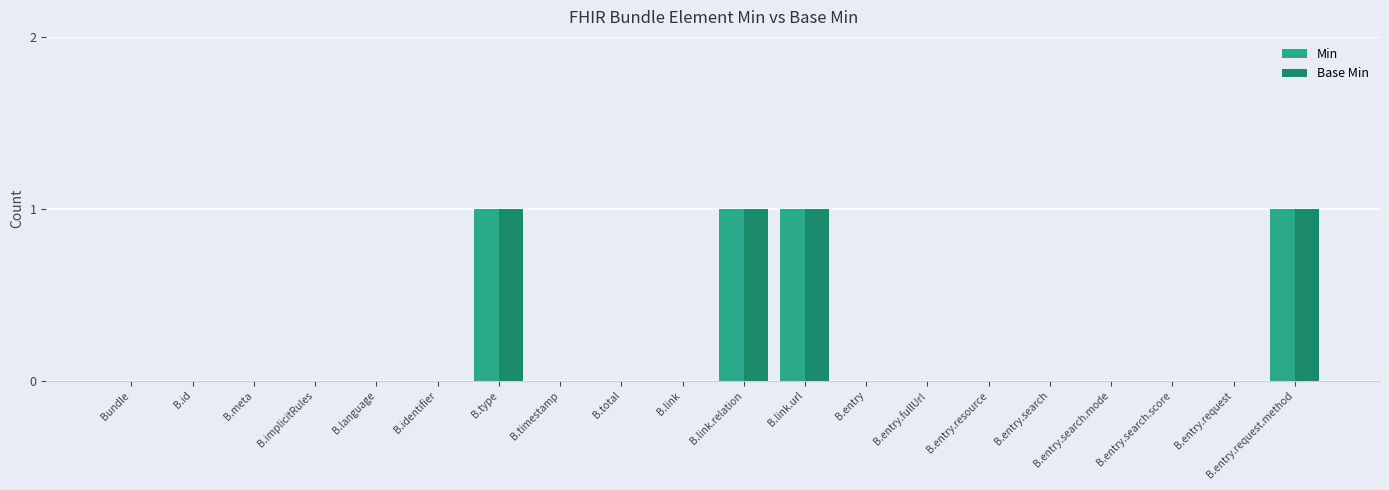

Is the value of Base Min at B.meta greater than the value of Min at B.type?

No